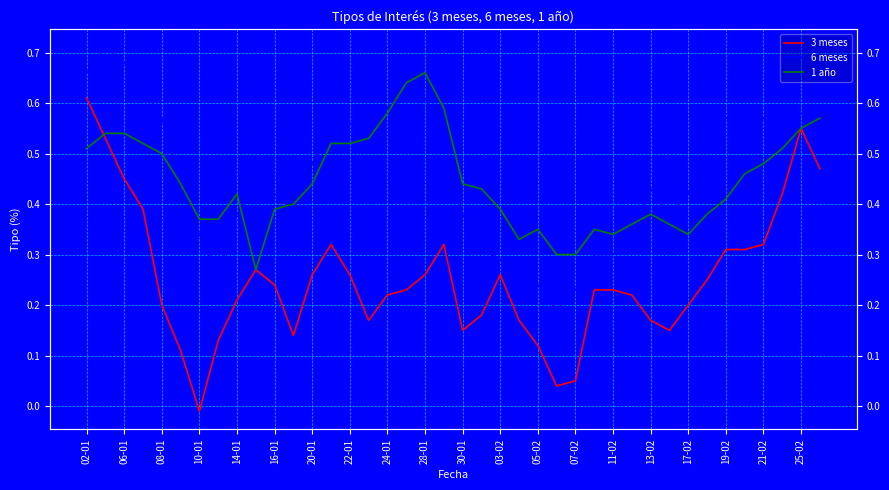

What are all the series names shown in the legend?

3 meses, 6 meses, 1 año